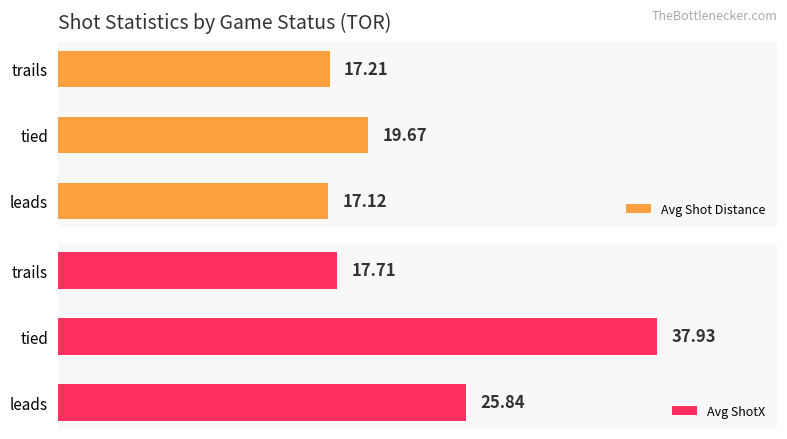

What is the smallest value displayed?

17.1